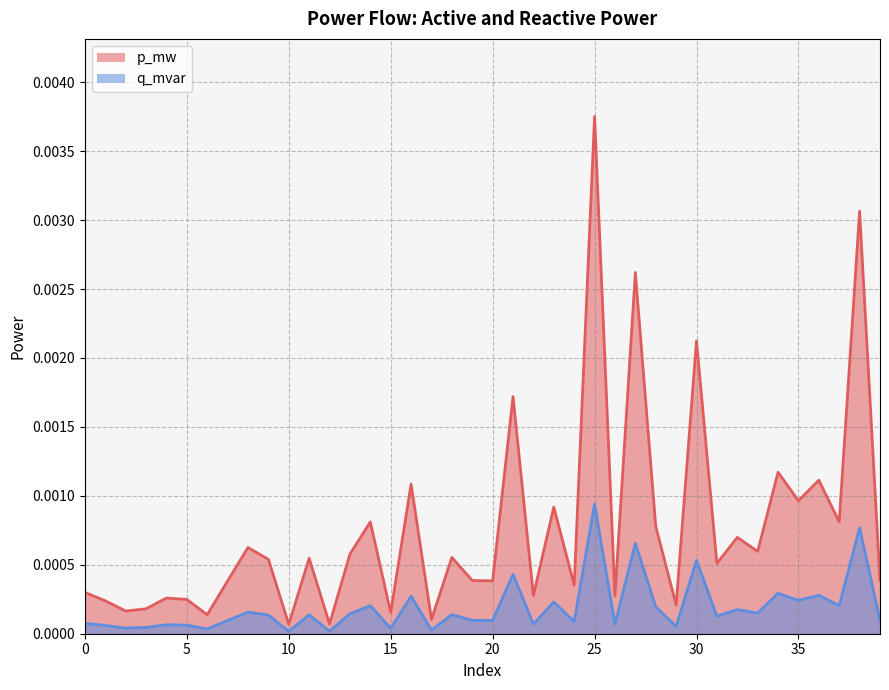

True or false: q_mvar and p_mw intersect in this chart.

False